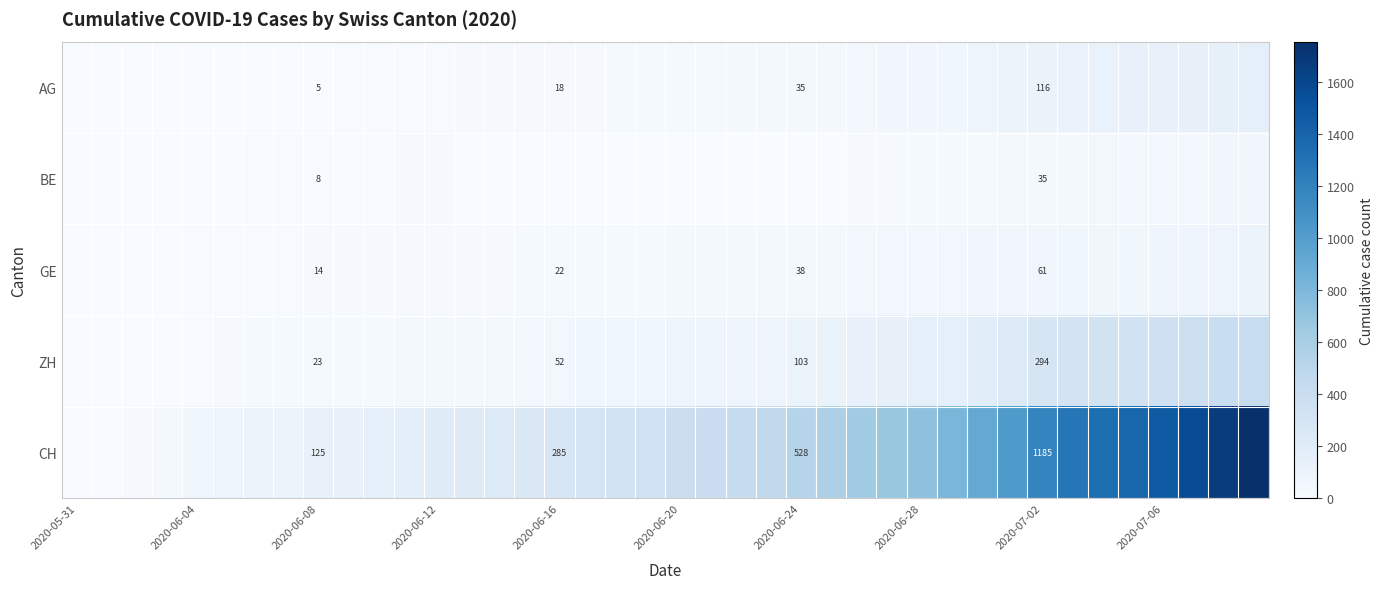

What is the difference between the highest and lowest values at 2020-06-08?

120